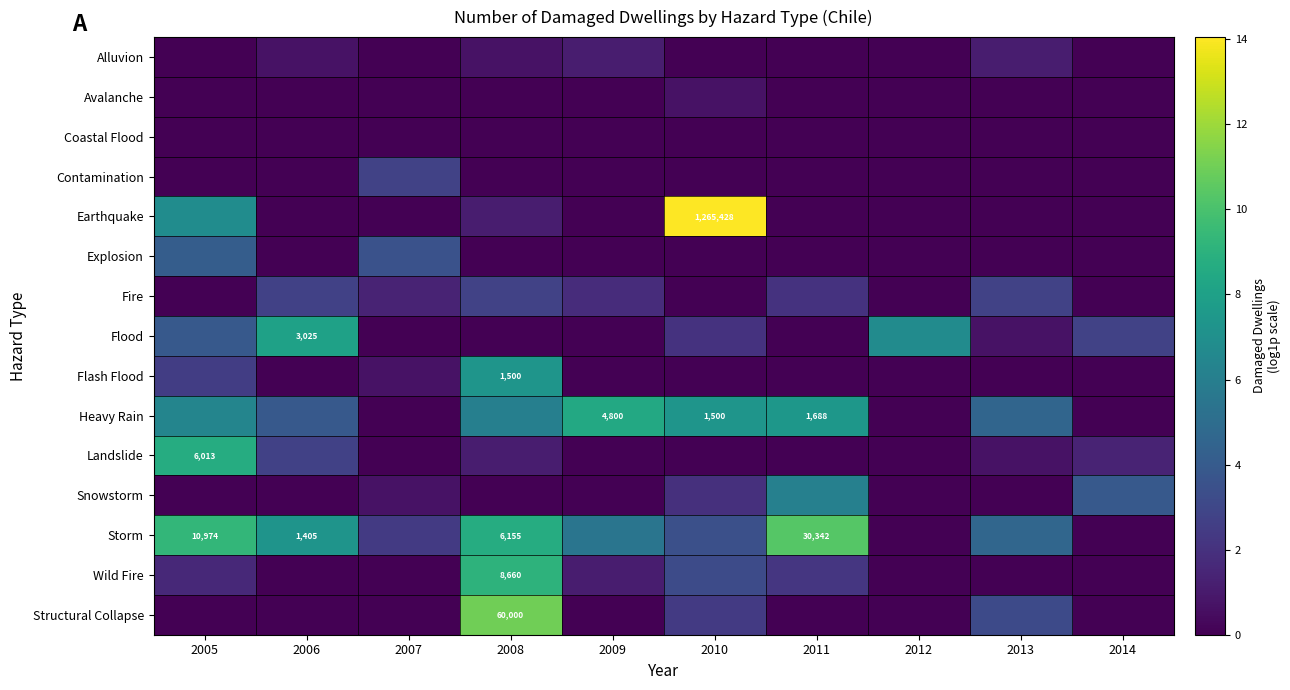

List the series in order of their peak value, highest first.

Earthquake, Structural Collapse, Storm, Wild Fire, Landslide, Heavy Rain, Flood, Flash Flood, Snowstorm, Explosion, Contamination, Fire, Alluvion, Avalanche, Coastal Flood